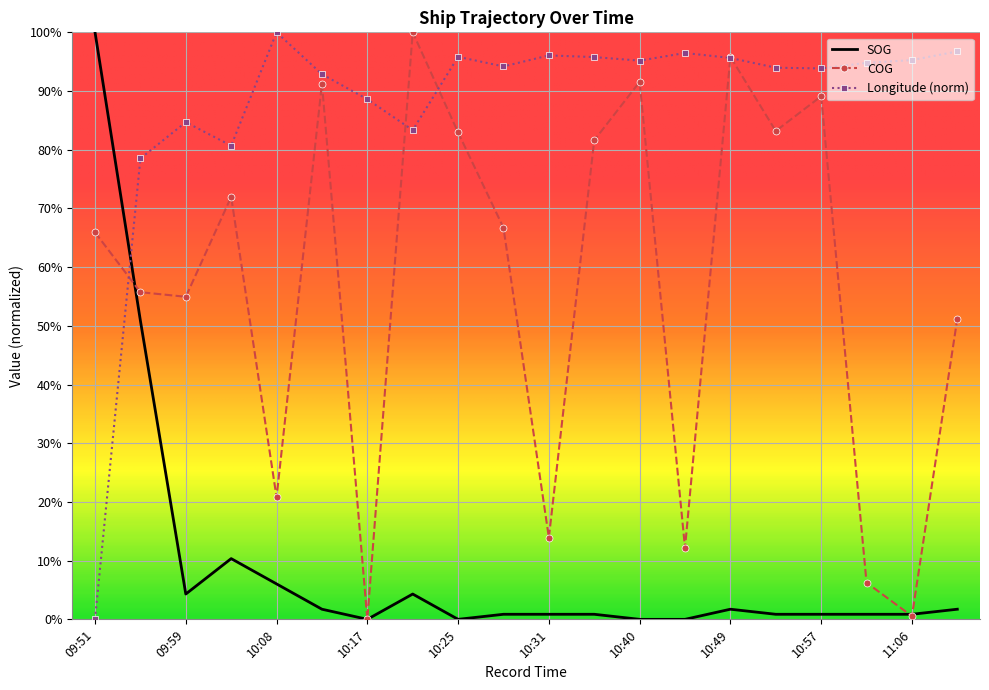

What are all the series names shown in the legend?

SOG, COG, Longitude (norm)